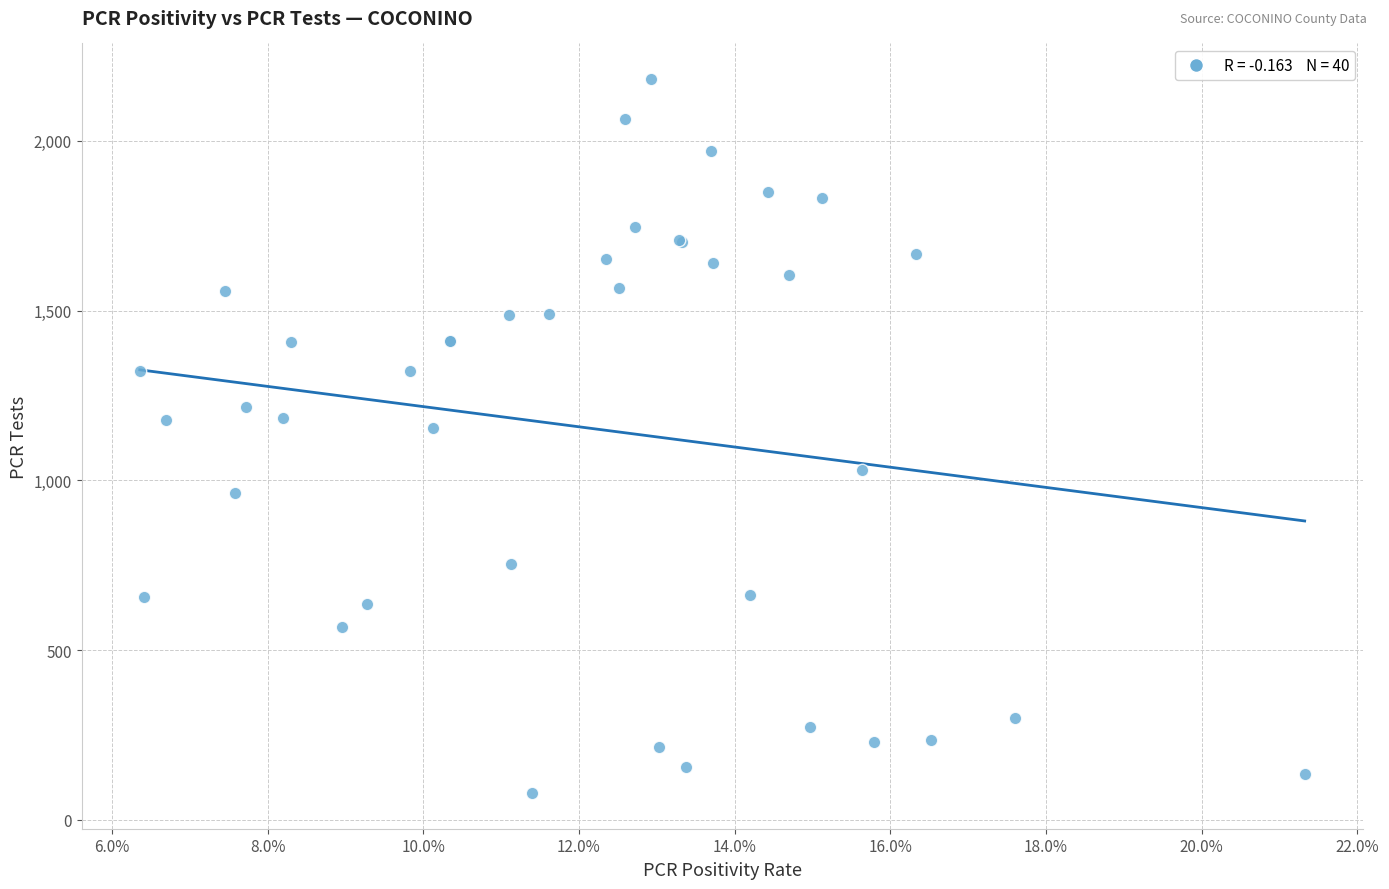

What Y value in the scatter plot is closest to 1130?

1155